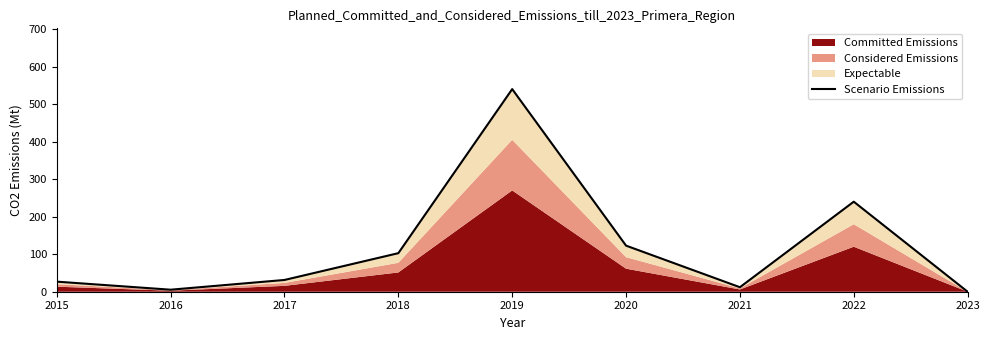

Reading right to left, extract all data points from this chart.

2023=0.0	2022=240.3	2021=12.0	2020=123.0	2019=540.8	2018=102.9	2017=31.4	2016=5.4	2015=26.9